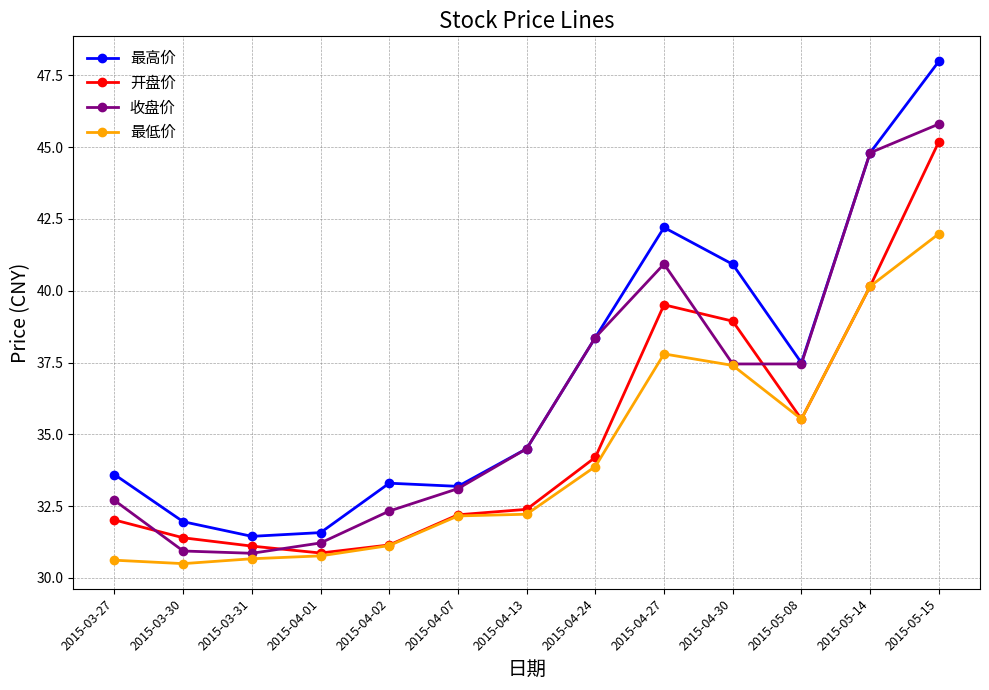

What is the value of the 最低价 point at the 10th from the left?

37.4